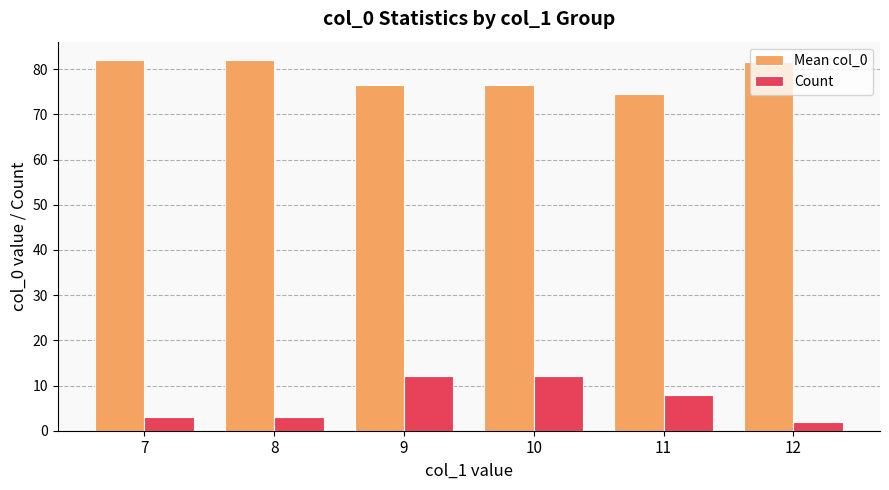

Are the bars grouped side by side (vs. stacked)?

Yes